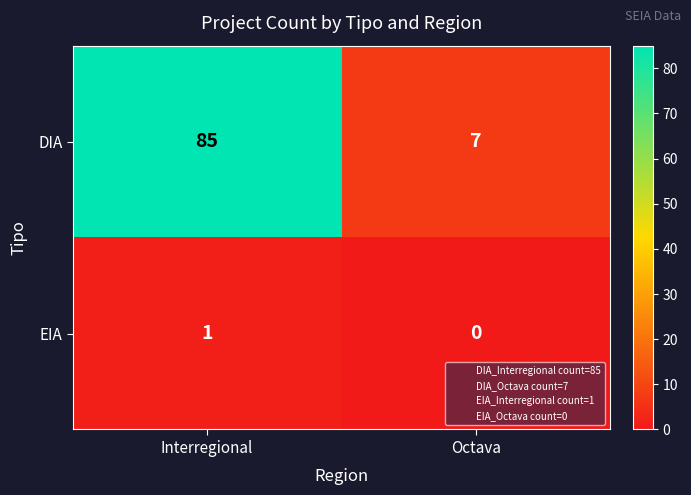

At Interregional, list the series in order from largest to smallest.

DIA, EIA